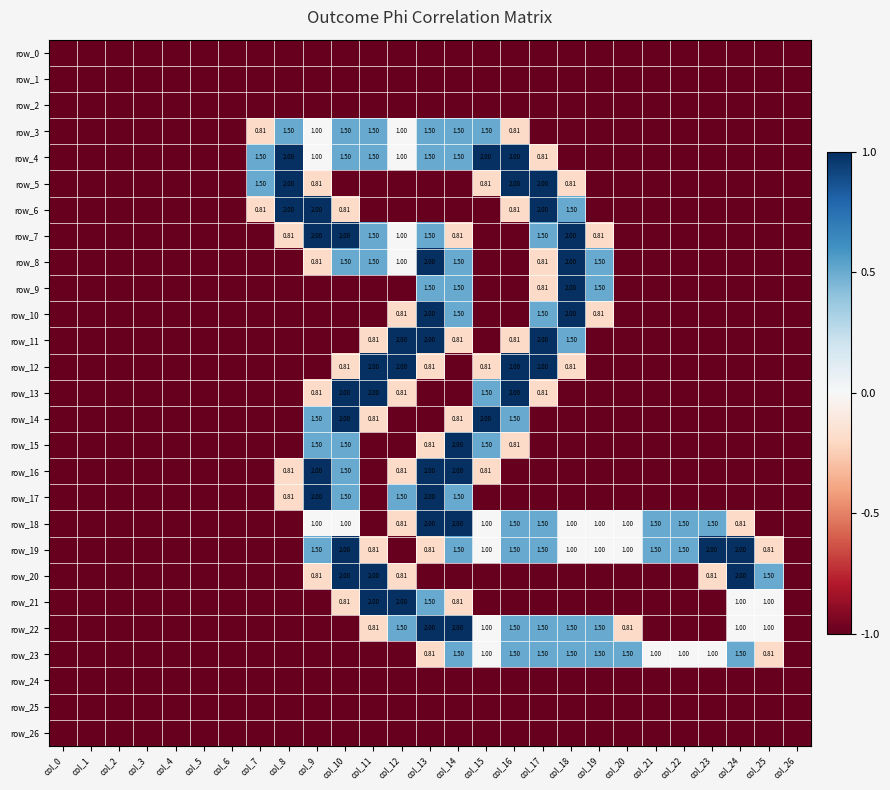

Which category has the lowest value across all series?

col_0